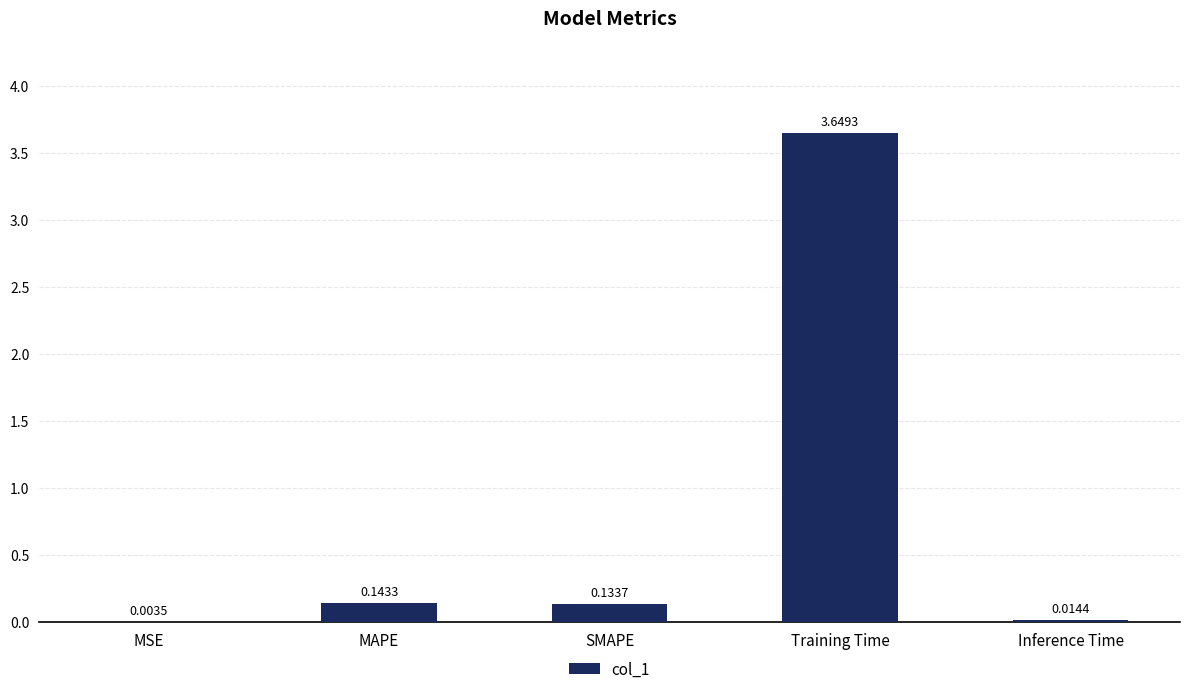

Which has a higher value, SMAPE or Inference Time?

SMAPE